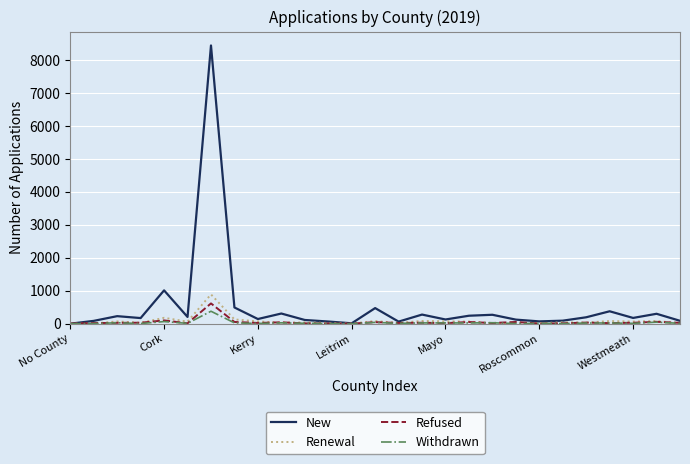

Which series has the widest spread of values?

New